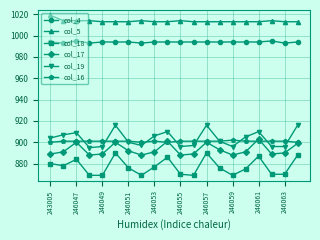

What is the value of the col_5 point at the 4th from the left?

1014